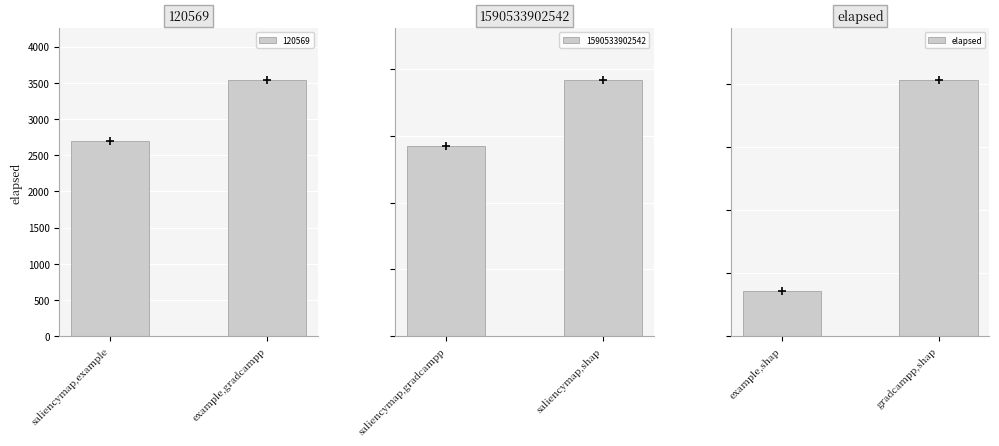

Which category has the highest value in the 120569 series?

example,gradcampp